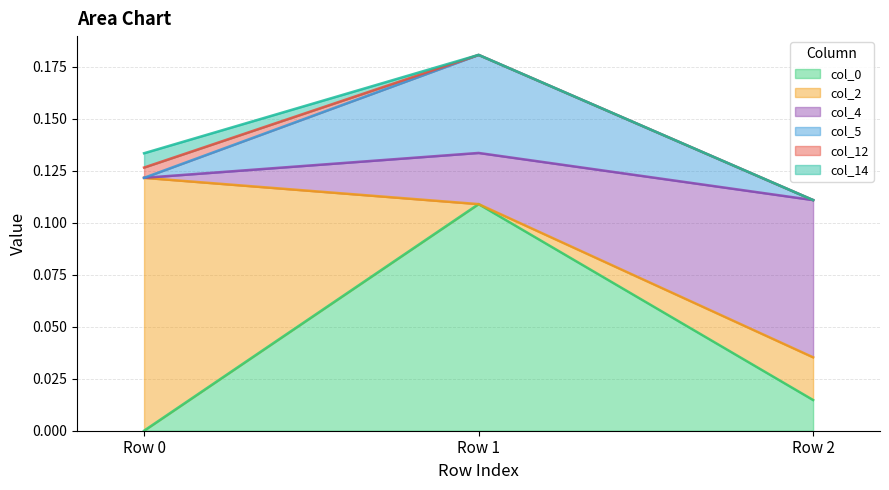

How many lines are shown in the chart?

6